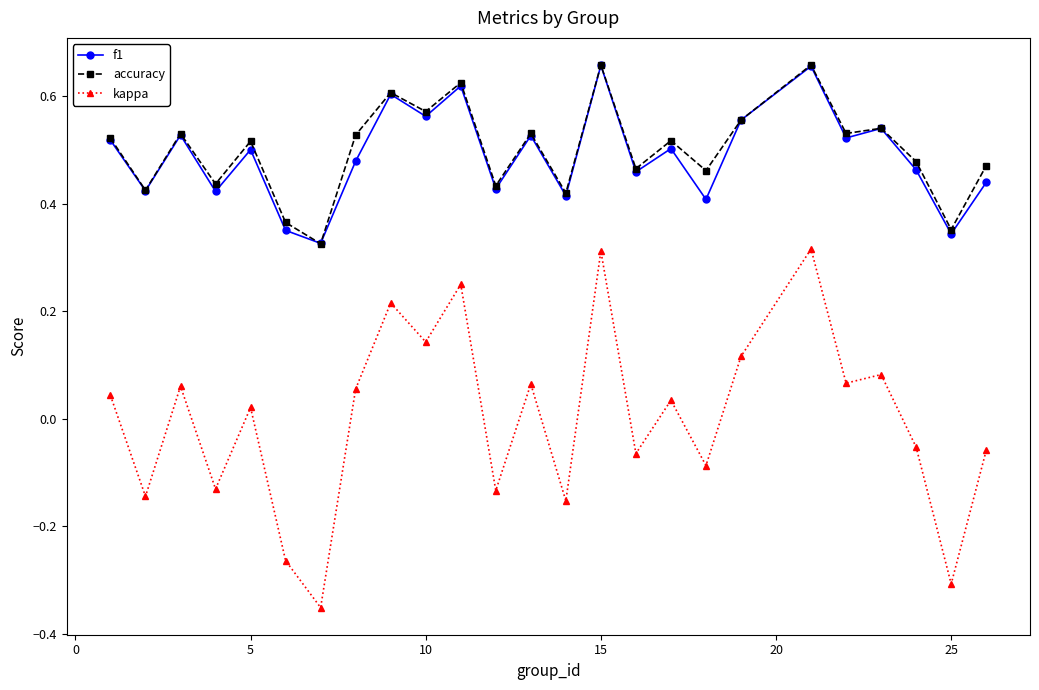

Count the accuracy values in the range 0 to 1.

25